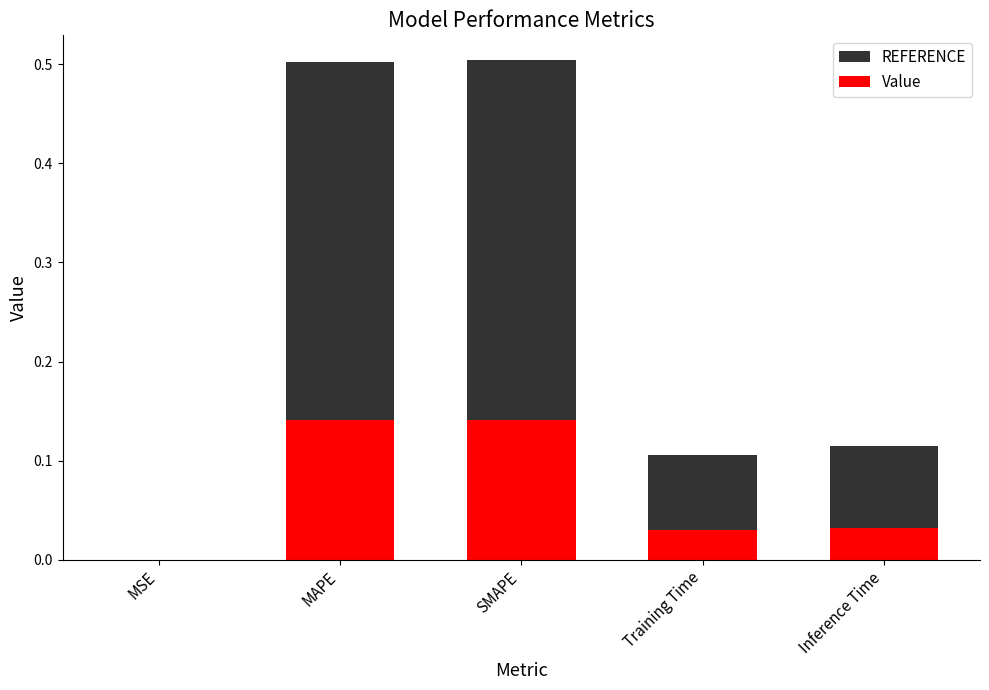

What is the label of the 1st bar from the right?

Inference Time